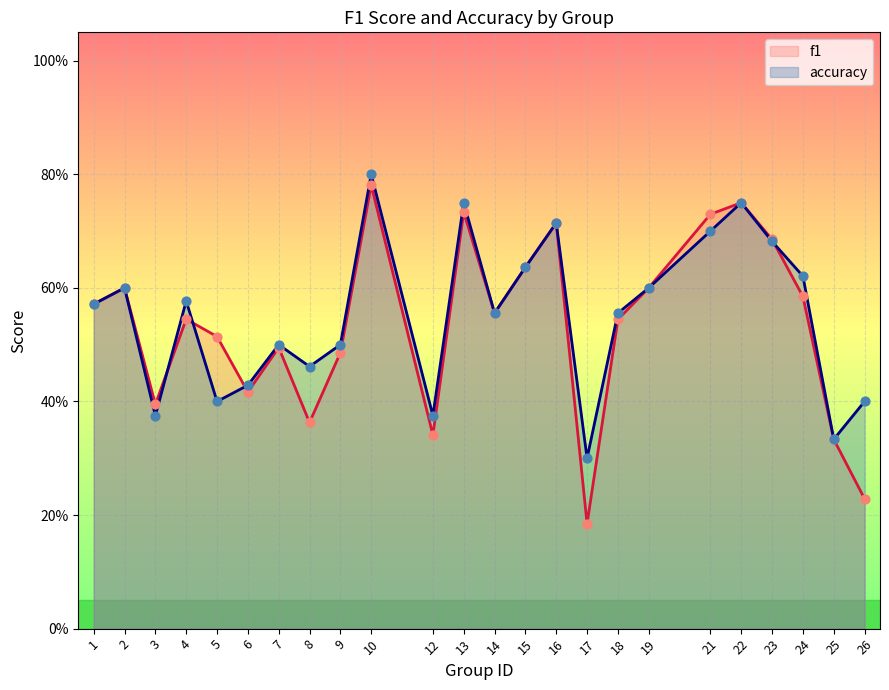

At how many categories does at least one series exceed 0?

24